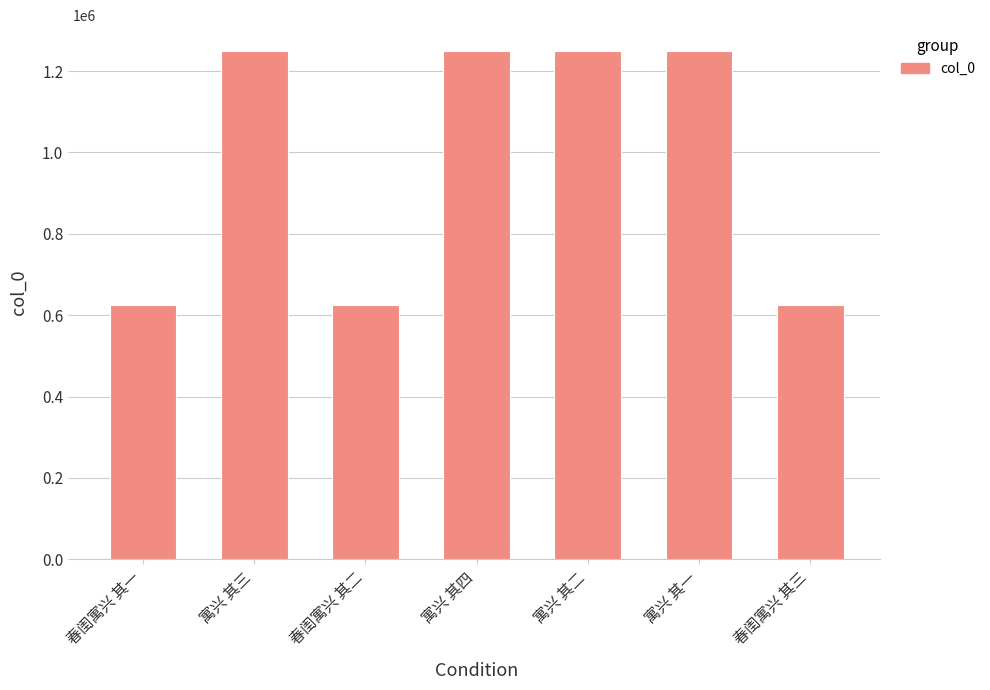

True or false: the data shows 1250371 at 寓兴 其二.

True